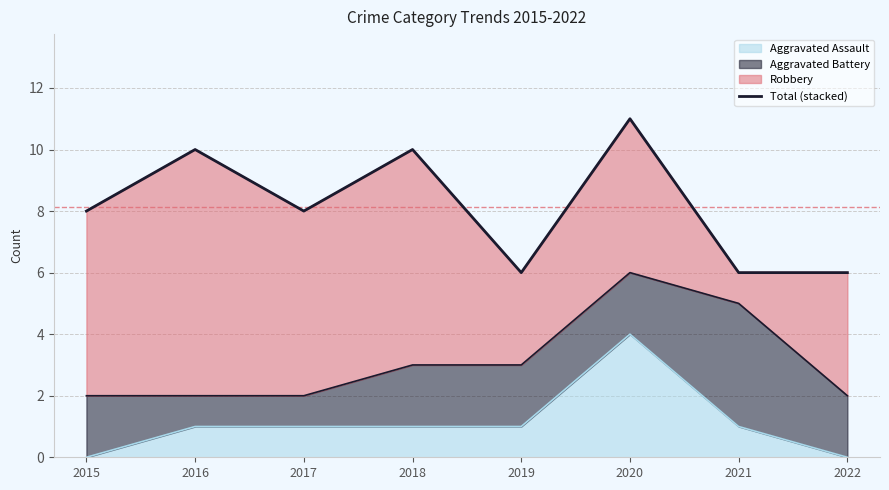

True or false: there are more than 2 points higher than both neighbors.

True